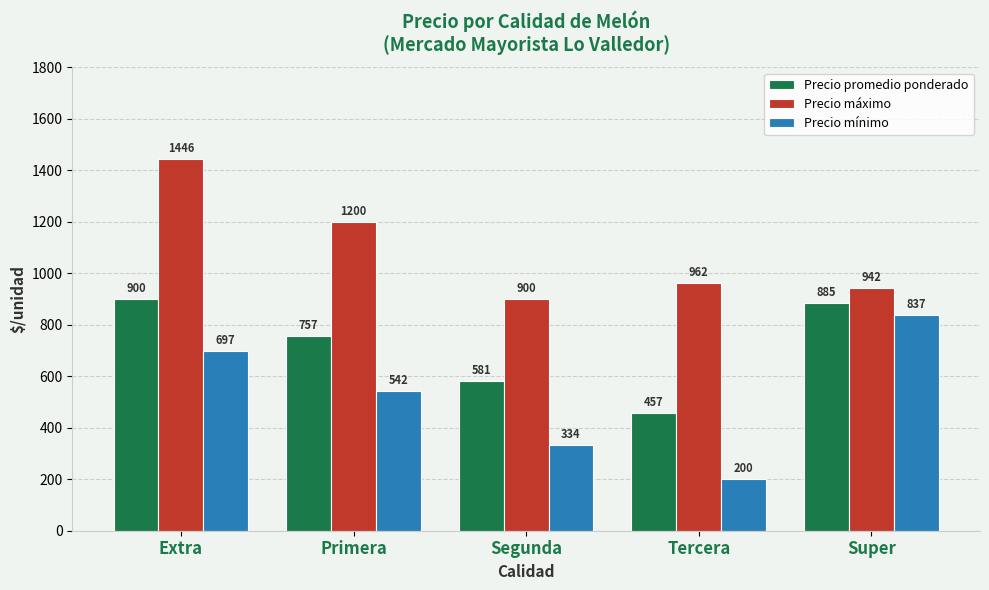

Between Segunda and Tercera, which series saw the biggest shift?

Precio mínimo